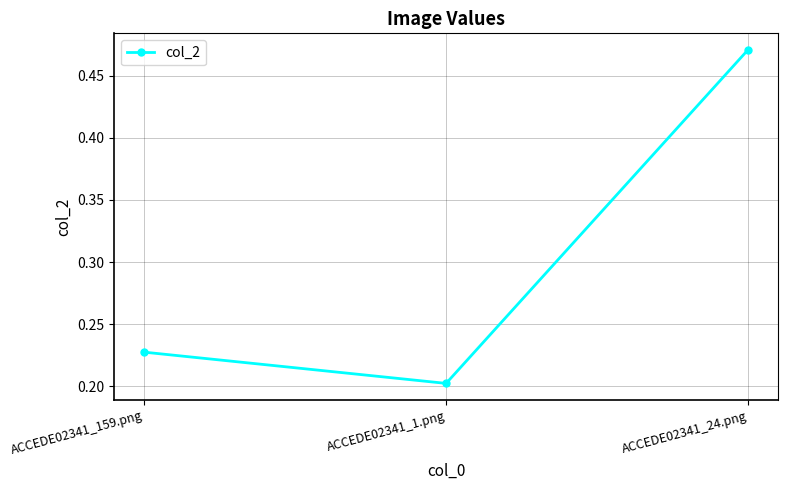

What is the difference between the maximum and minimum values?

0.3